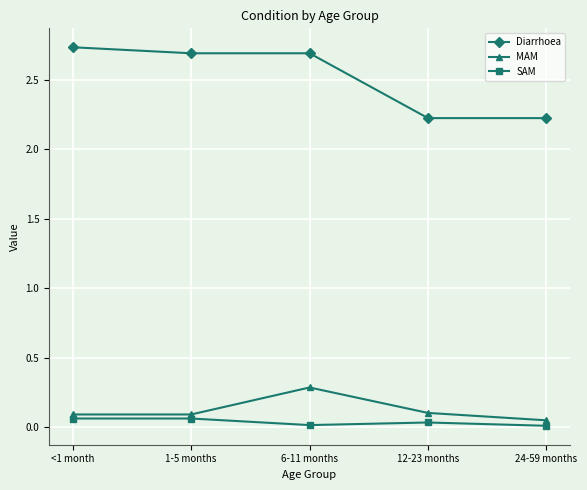

Is it true that SAM equals 0.0 at 12-23 months?

True